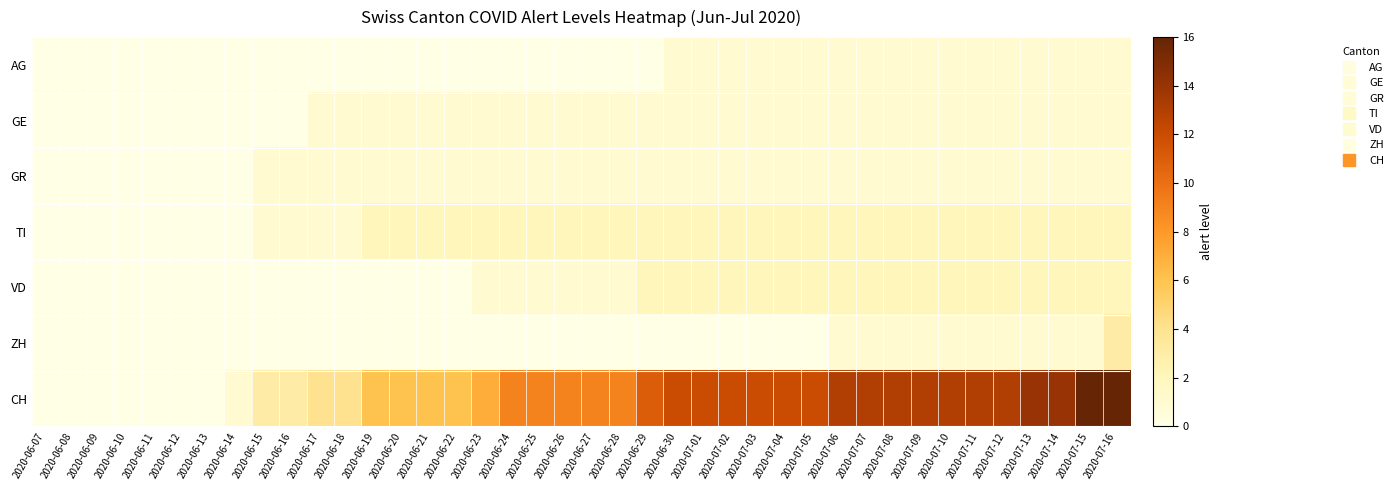

At how many categories does at least one series exceed 14?

2